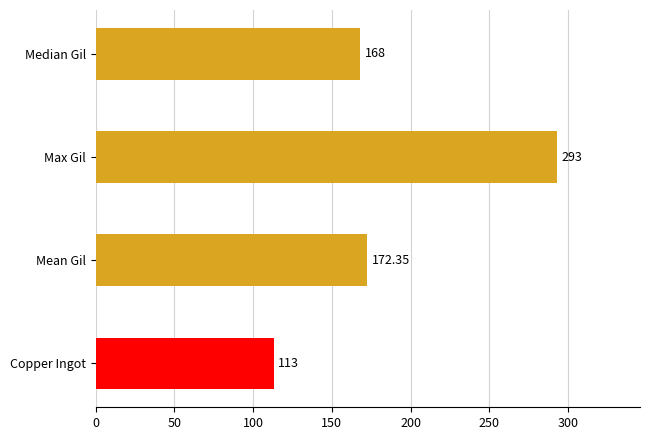

List the labels in order of value, largest first.

Max Gil, Mean Gil, Median Gil, Copper Ingot